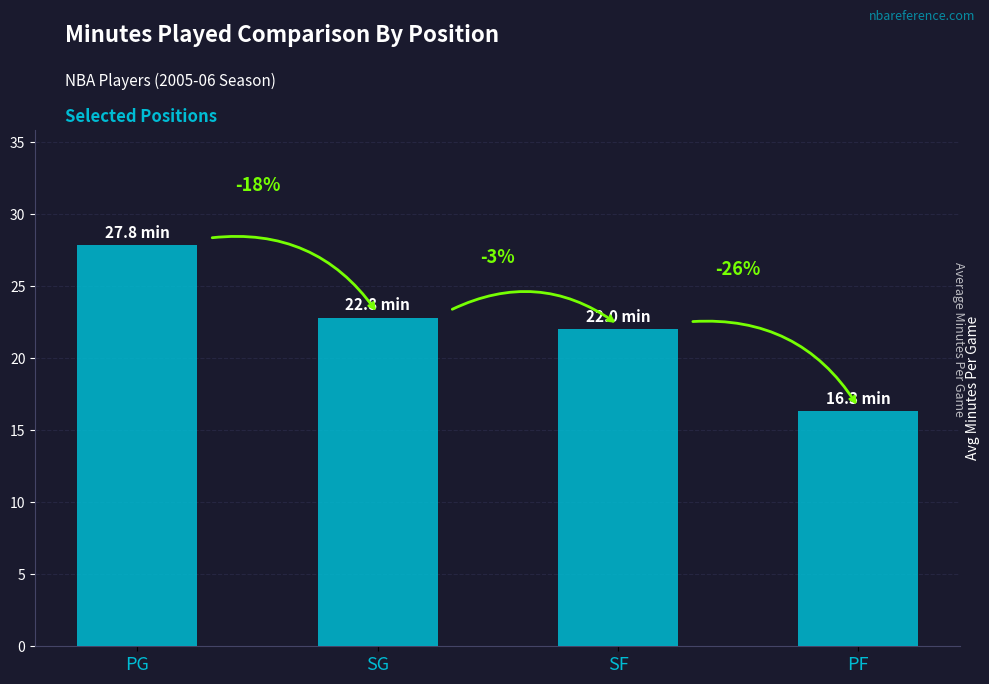

Reading right to left, transcribe all the data shown in this chart.

PF=16.3	SF=22.0	SG=22.8	PG=27.8